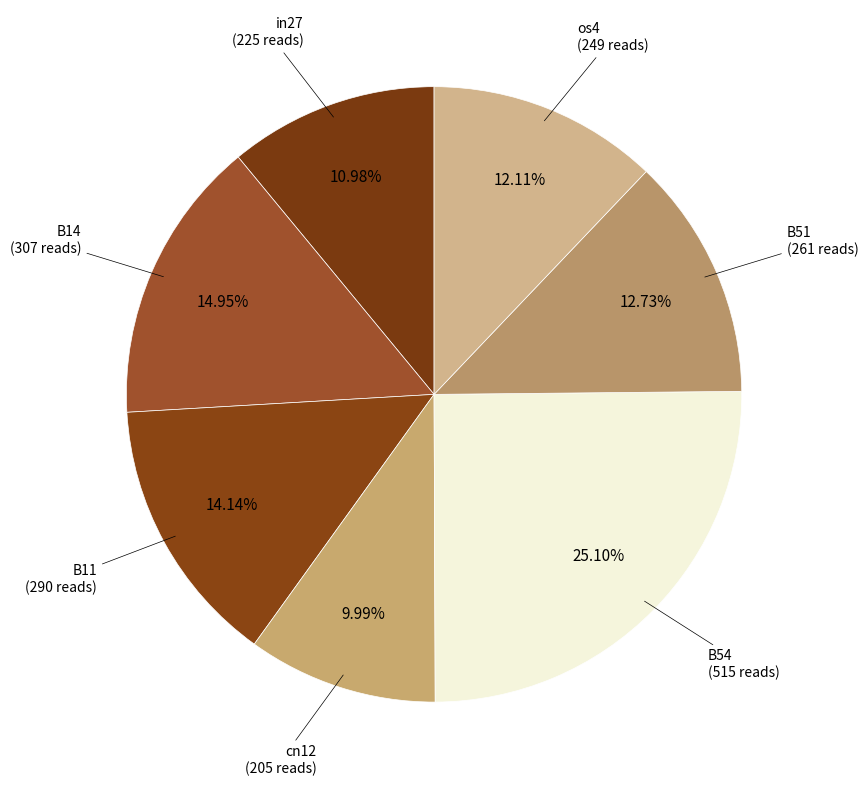

Is the sum of B51 and cn12 greater than half?

No